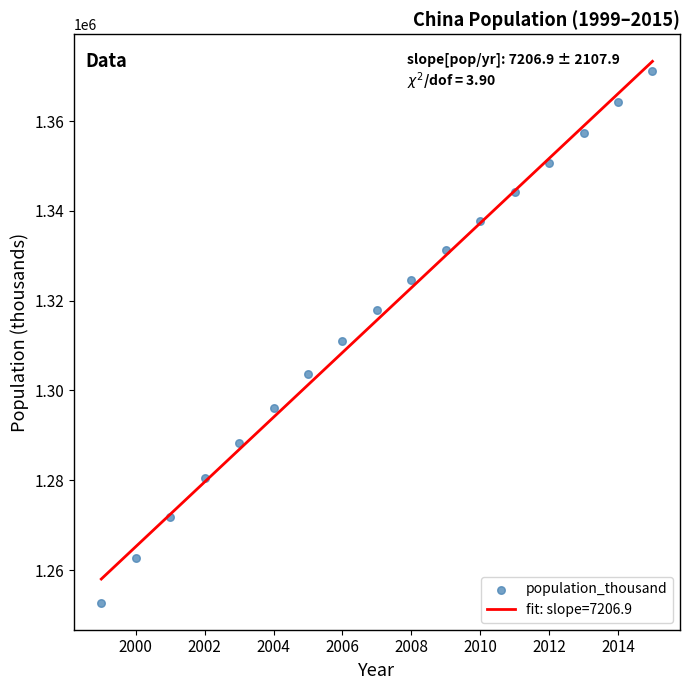

What is the range of Y values (max minus min)?

118485